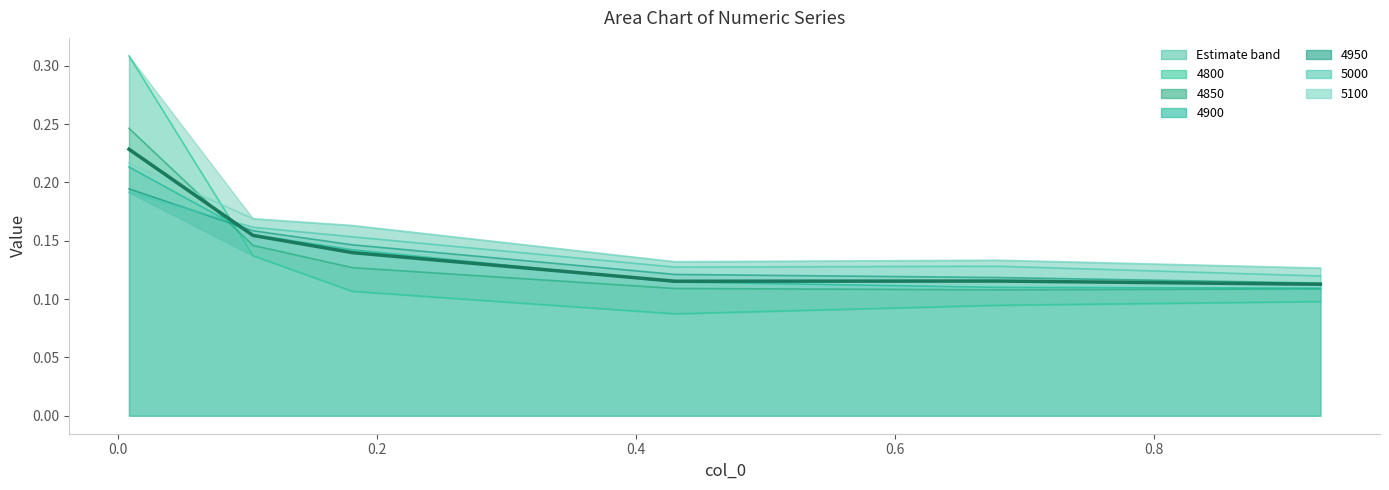

Read the value at 0.2.

0.1